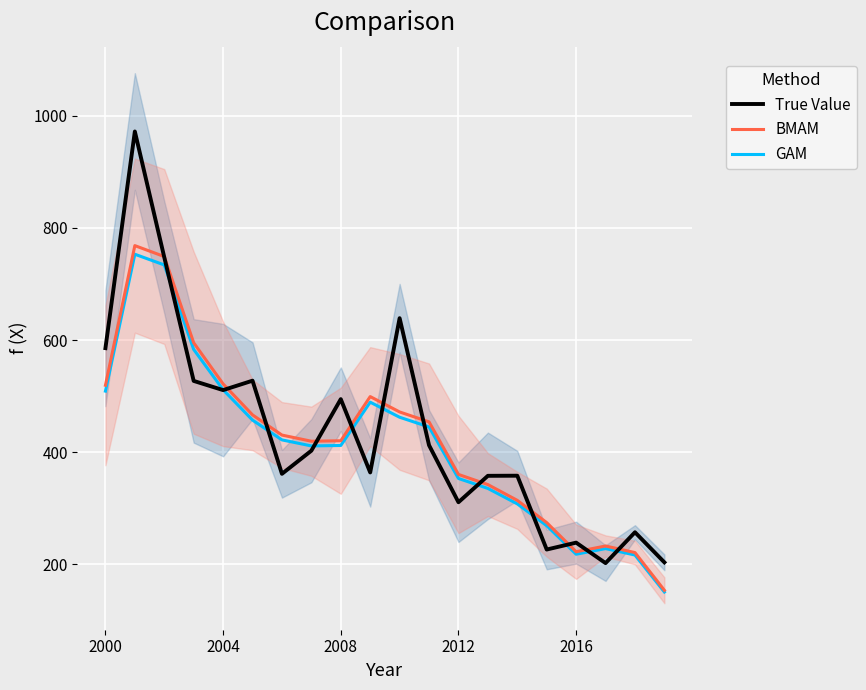

How many interior local valleys does the BMAM series have?

2